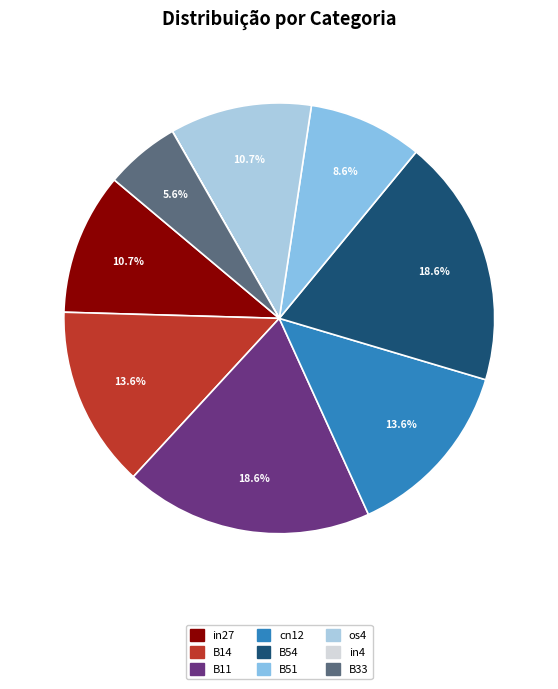

Is it true that B11 is 6% of the pie?

False